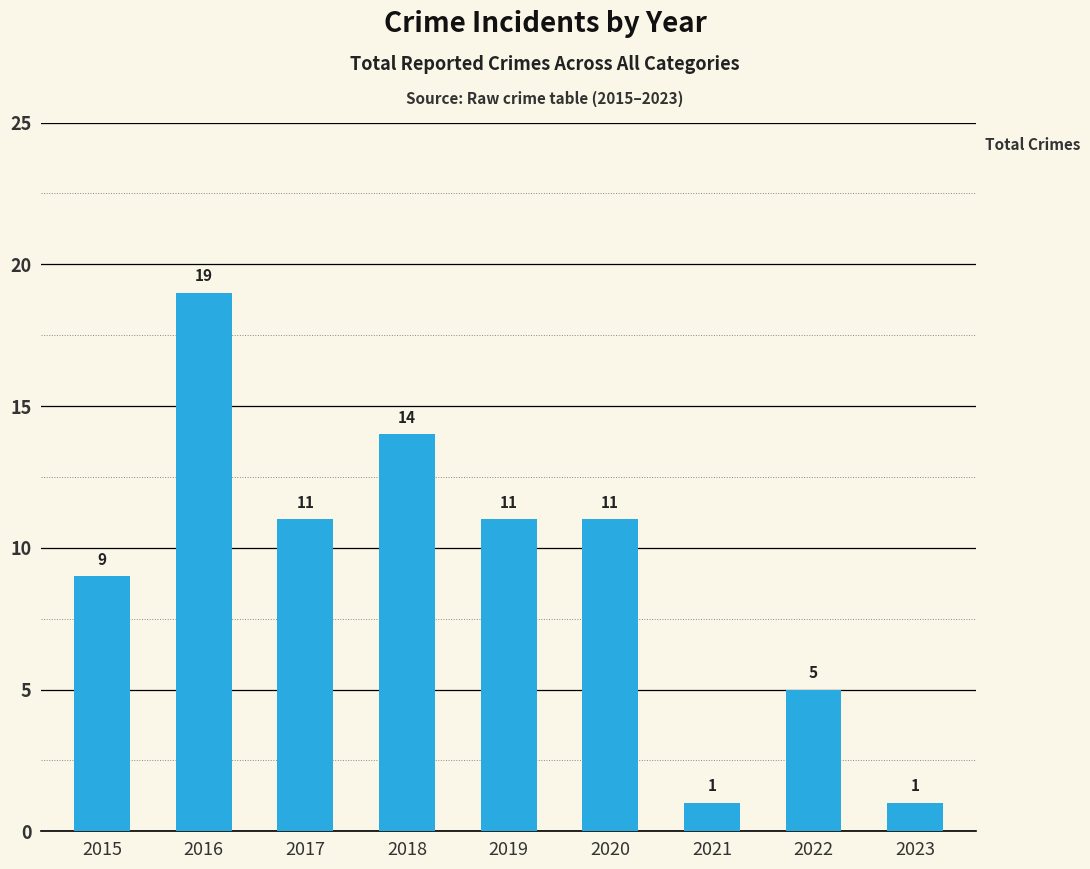

What value does the data have at 2023?

1